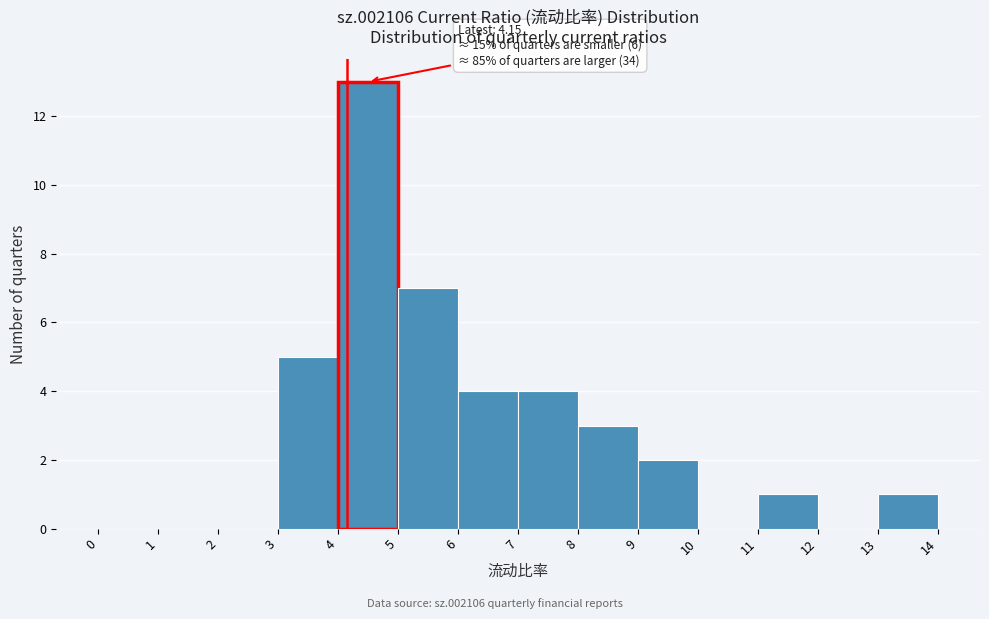

Which range on the x-axis has the tallest bar?

4 to 5